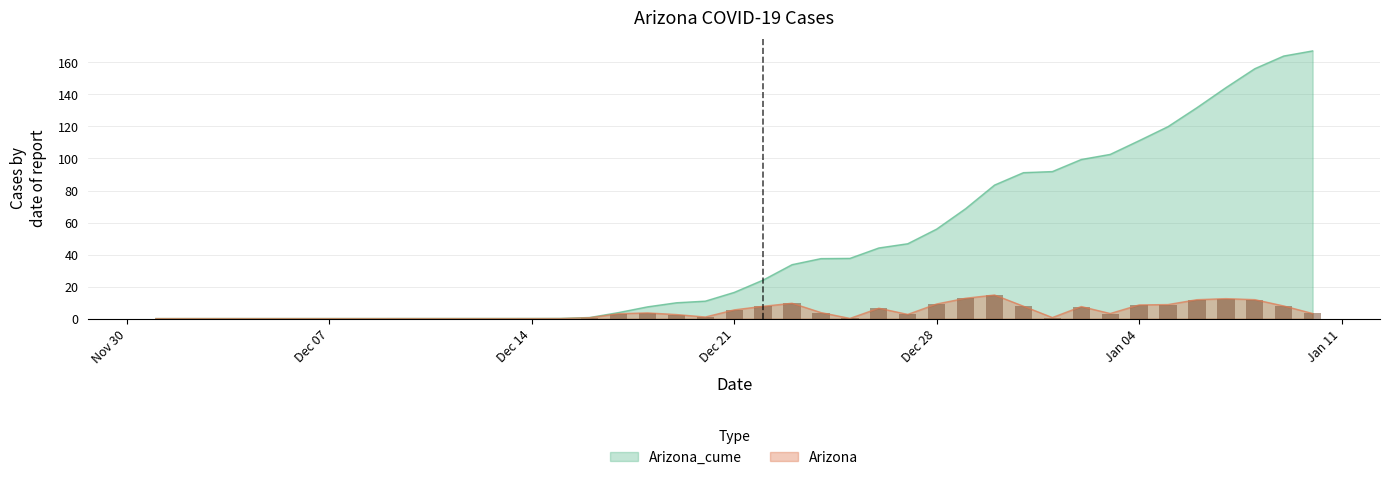

What is the difference between the maximum and second lowest values in the Arizona_cume series?

167.2